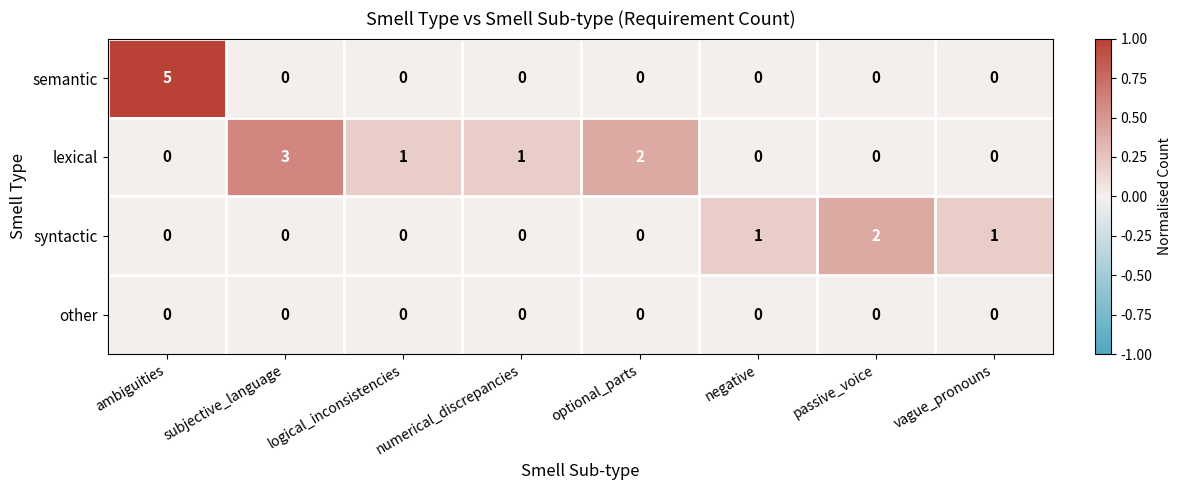

The syntactic series shows -1 at ambiguities. True or false?

False